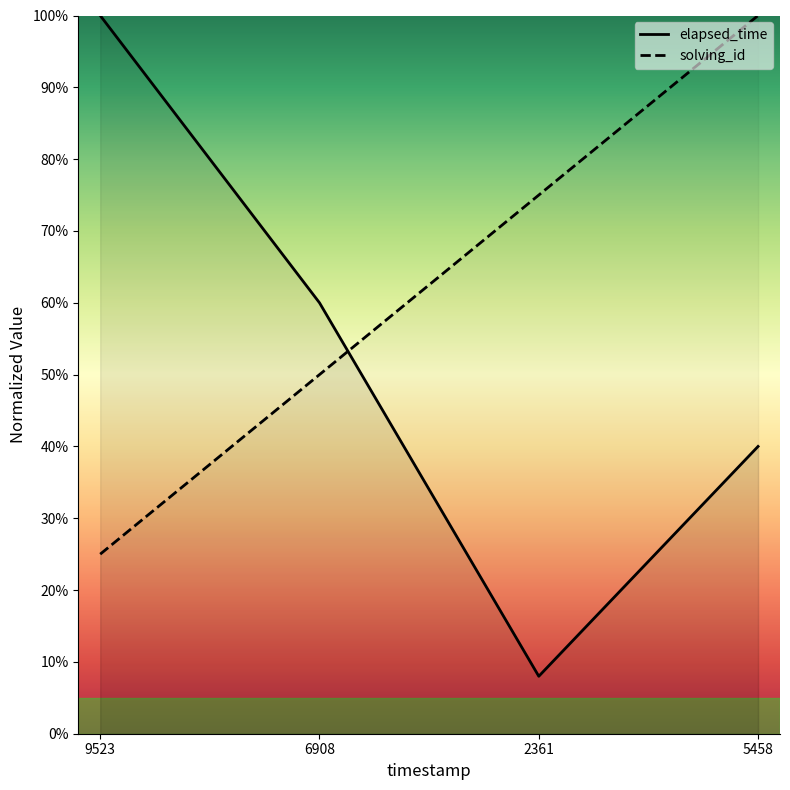

At 5458, list the series in order from smallest to largest.

elapsed_time, solving_id